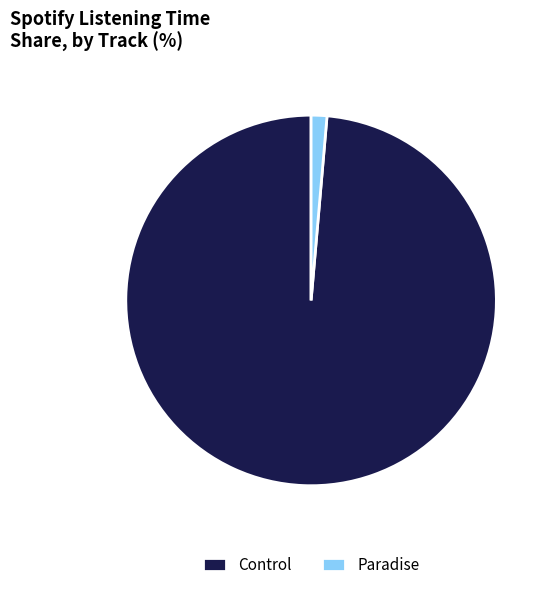

Combined, do Control and Paradise account for over 50%?

Yes